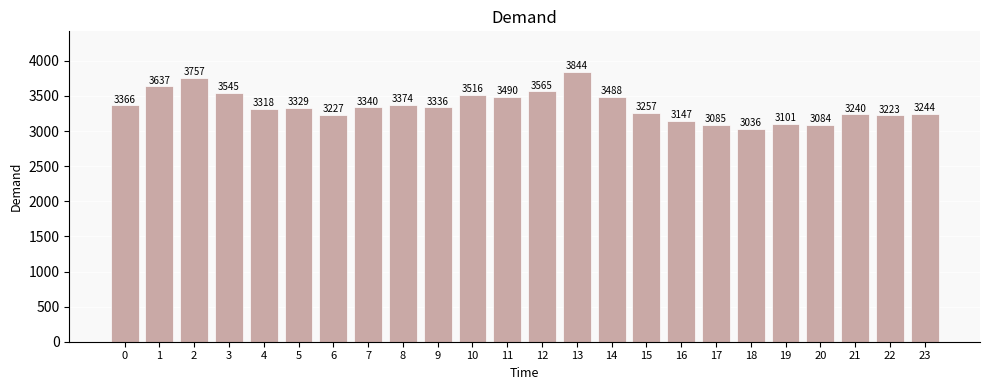

What is the difference between the maximum and minimum values?

808